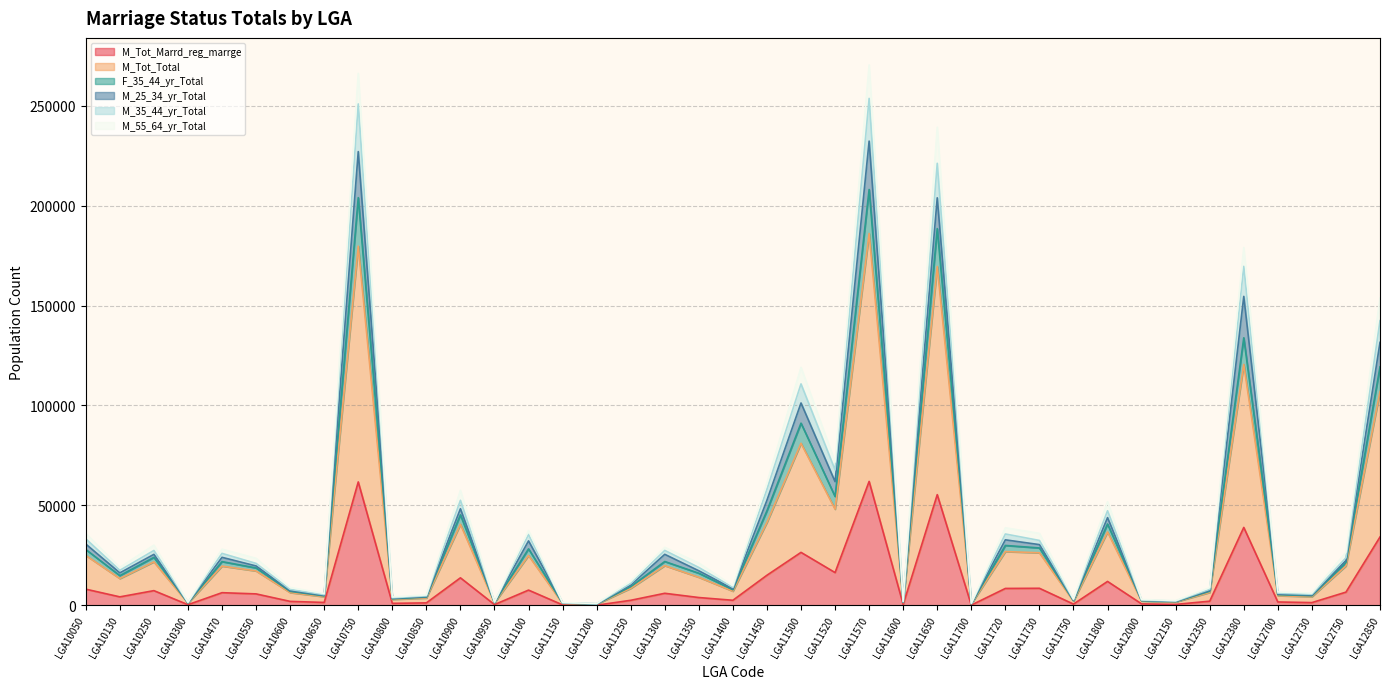

What value does the M_Tot_Total series have at LGA10550, to the nearest 100?

17200